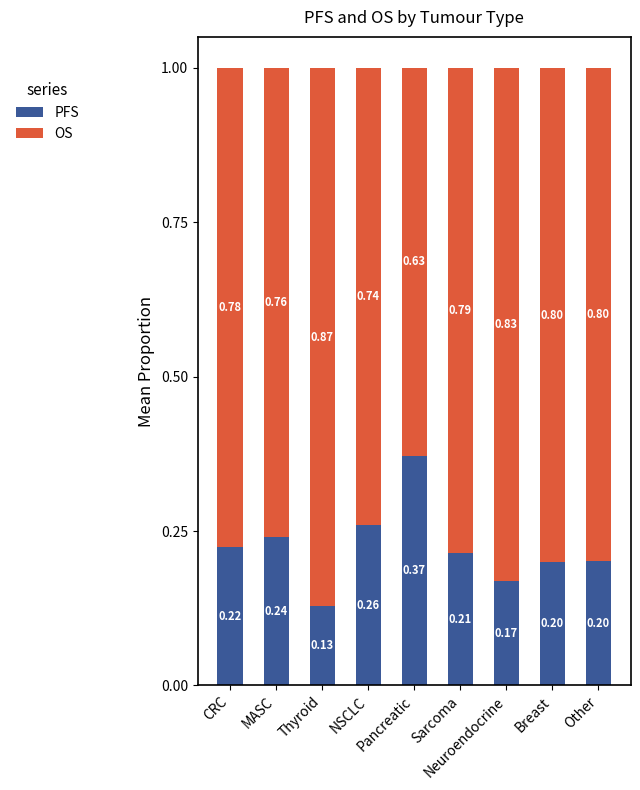

Which series has the largest range (max minus min)?

PFS